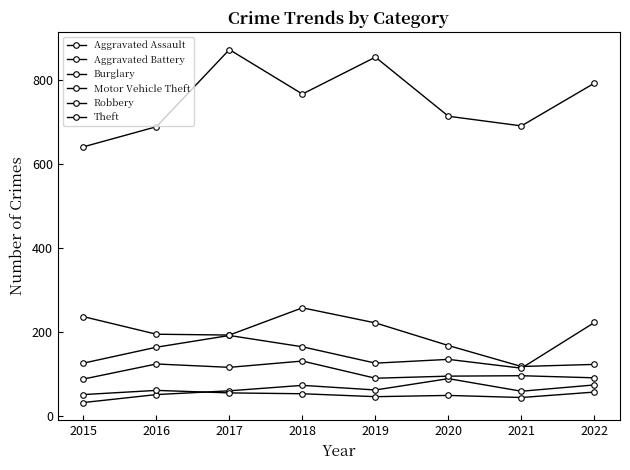

What is the difference between the second highest and minimum values in the Aggravated Assault series?

42